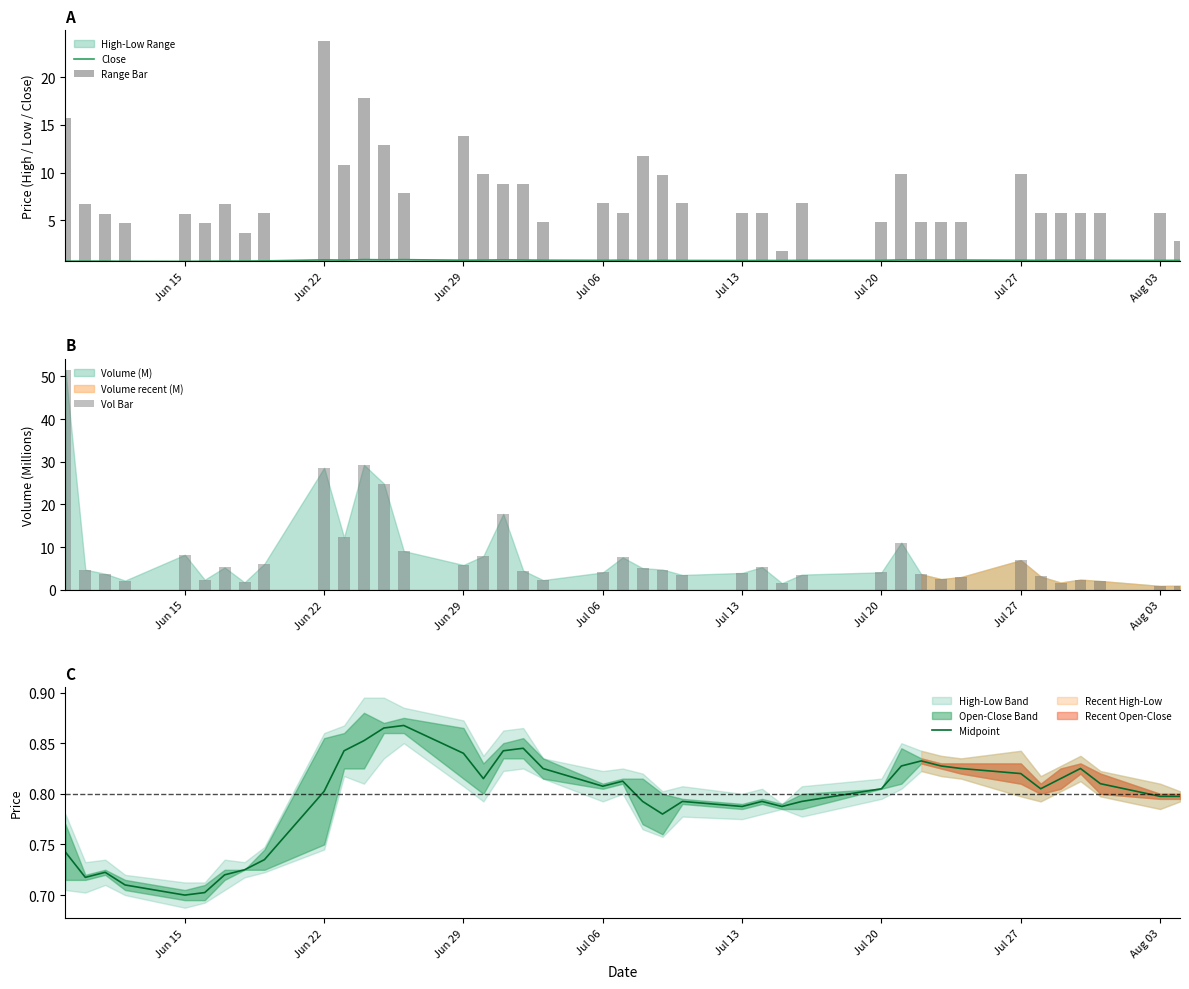

Reading right to left, list all the values displayed in this chart.

Close: 0.8	0.8	0.8	0.8	0.8	0.8	0.8	0.8	0.8	0.8	0.8	0.8	0.8	0.8	0.8	0.8	0.8	0.8	0.8	0.8	0.8	0.8	0.8	0.8	0.8	0.8	0.9	0.9	0.9	0.8	0.9	0.7	0.7	0.7	0.7	0.7	0.7	0.7	0.7	0.7
Range Bar: 2.0	5.0	5.0	5.0	5.0	5.0	9.0	4.0	4.0	4.0	9.0	4.0	6.0	1.0	5.0	5.0	6.0	9.0	11.0	5.0	6.0	4.0	8.0	8.0	9.0	13.0	7.0	12.0	17.0	10.0	23.0	5.0	3.0	6.0	4.0	5.0	4.0	5.0	6.0	15.0
Vol Bar: 1.0	0.9	2.1	2.4	1.7	3.1	6.9	3.0	2.5	3.6	11.1	4.1	3.6	1.6	5.3	4.0	3.5	4.8	5.1	7.6	4.1	2.3	4.5	17.8	7.9	5.8	9.1	24.9	29.3	12.3	28.6	6.1	1.8	5.2	2.4	8.2	2.2	3.8	4.7	51.5
Midpoint: 0.8	0.8	0.8	0.8	0.8	0.8	0.8	0.8	0.8	0.8	0.8	0.8	0.8	0.8	0.8	0.8	0.8	0.8	0.8	0.8	0.8	0.8	0.8	0.8	0.8	0.8	0.9	0.9	0.9	0.8	0.8	0.7	0.7	0.7	0.7	0.7	0.7	0.7	0.7	0.7